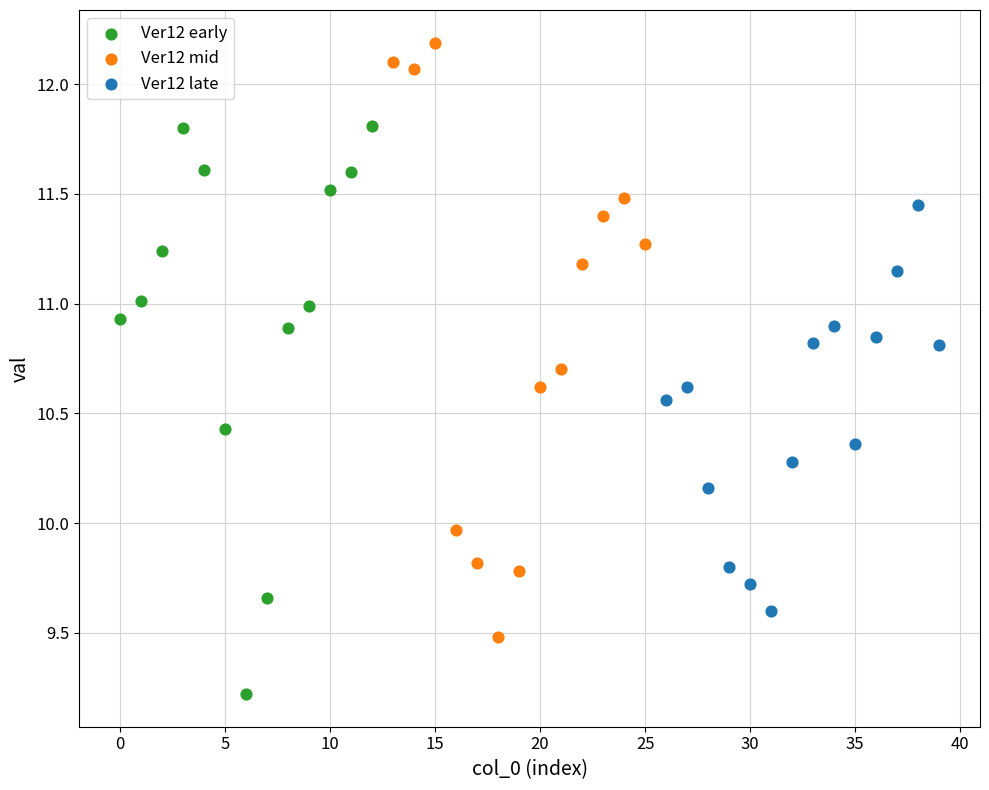

Which series contains the highest Y value?

Ver12 mid